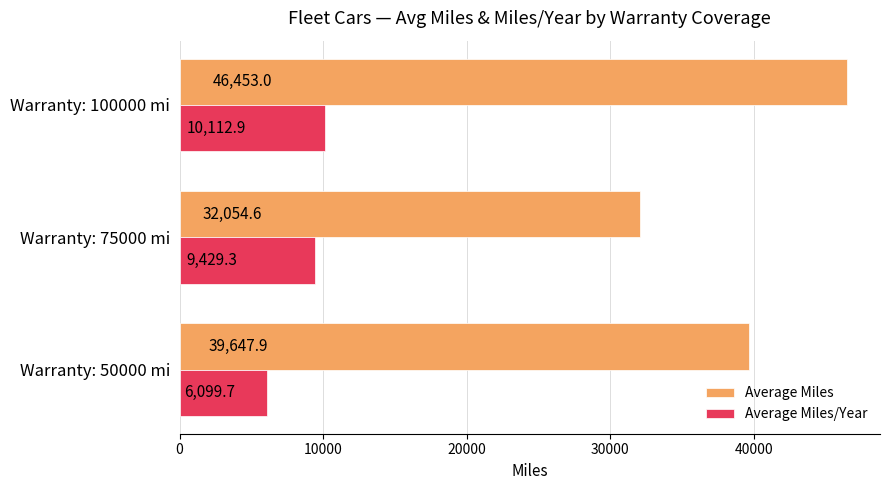

The value of Average Miles at Warranty: 50000 mi is 39647.9. True or false?

True